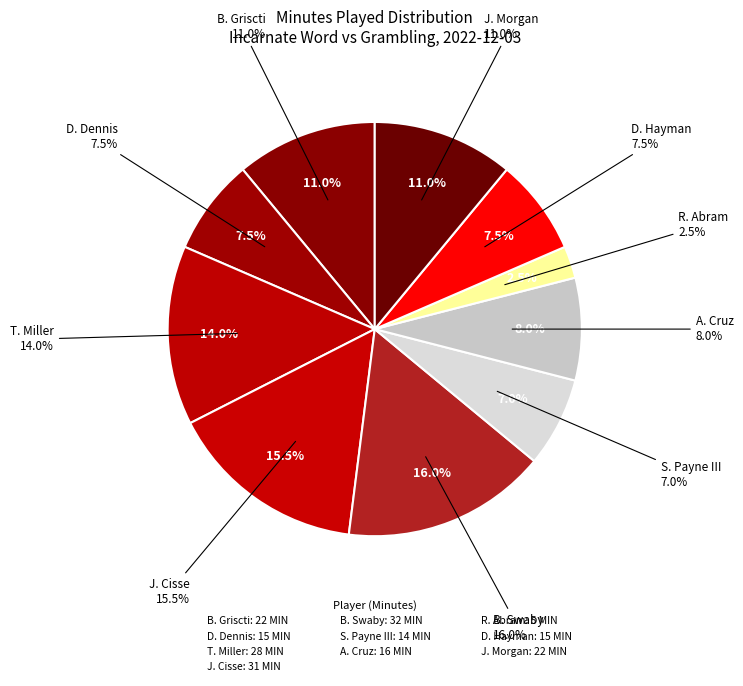

Combined, do J. Cisse and B. Griscti account for over 50%?

No